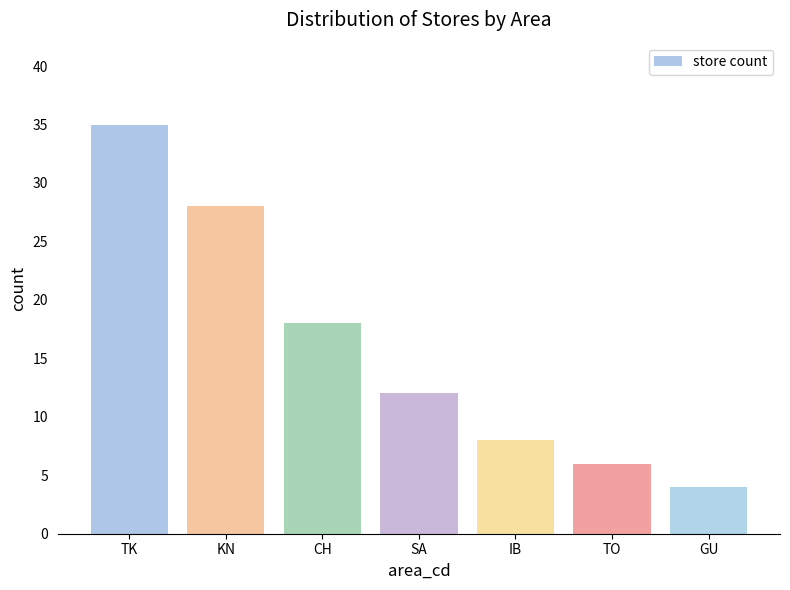

What is the difference between the second highest and second lowest values?

22